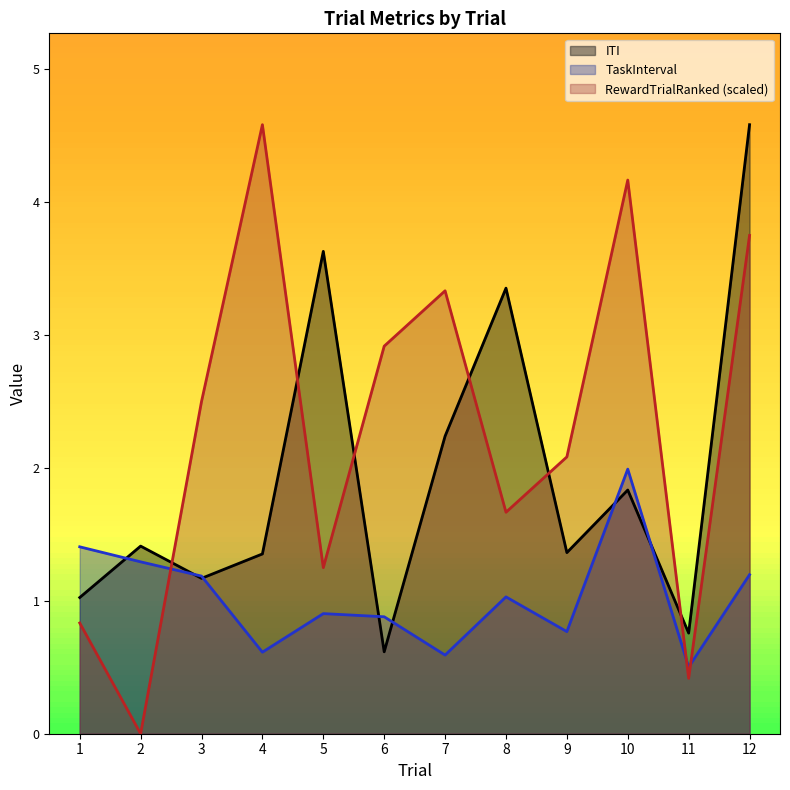

Rank the series by their average value, from lowest to highest.

TaskInterval, ITI, RewardTrialRanked (scaled)